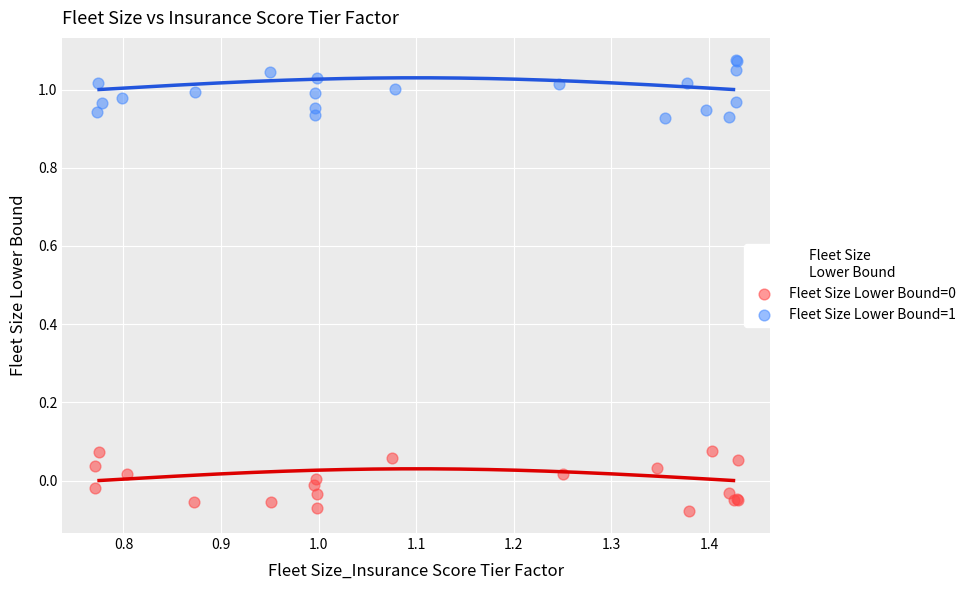

Which series contains the highest Y value?

Fleet Size Lower Bound=1